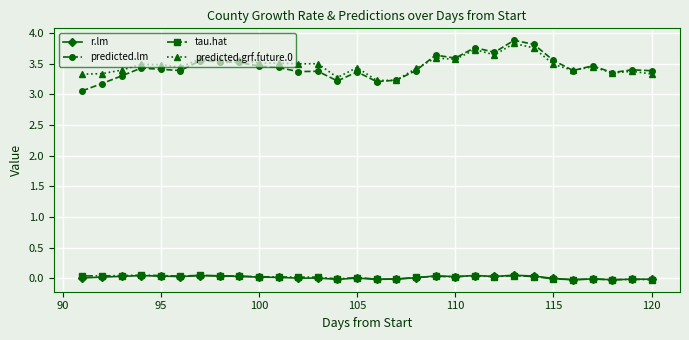

What is the value of the predicted.grf.future.0 point at the 23rd from the left?

3.8